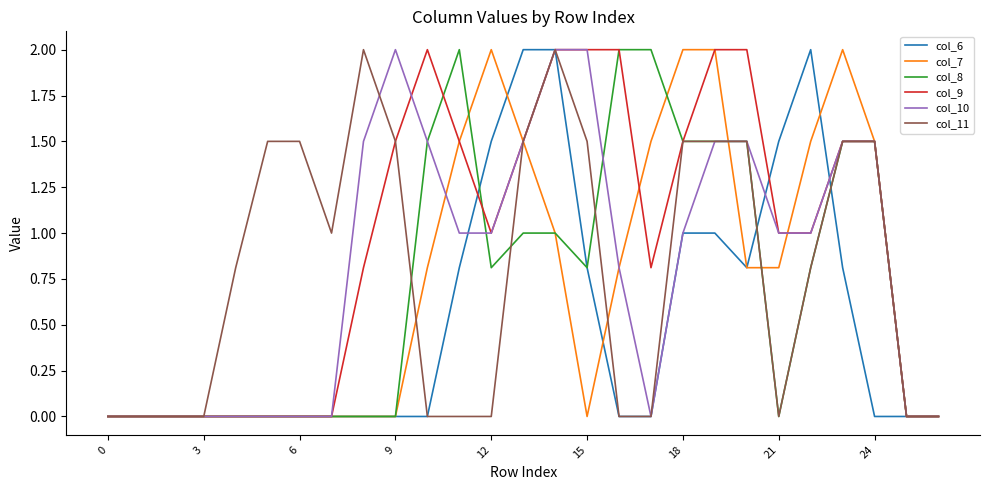

What is the average value of the col_11 series?

0.8